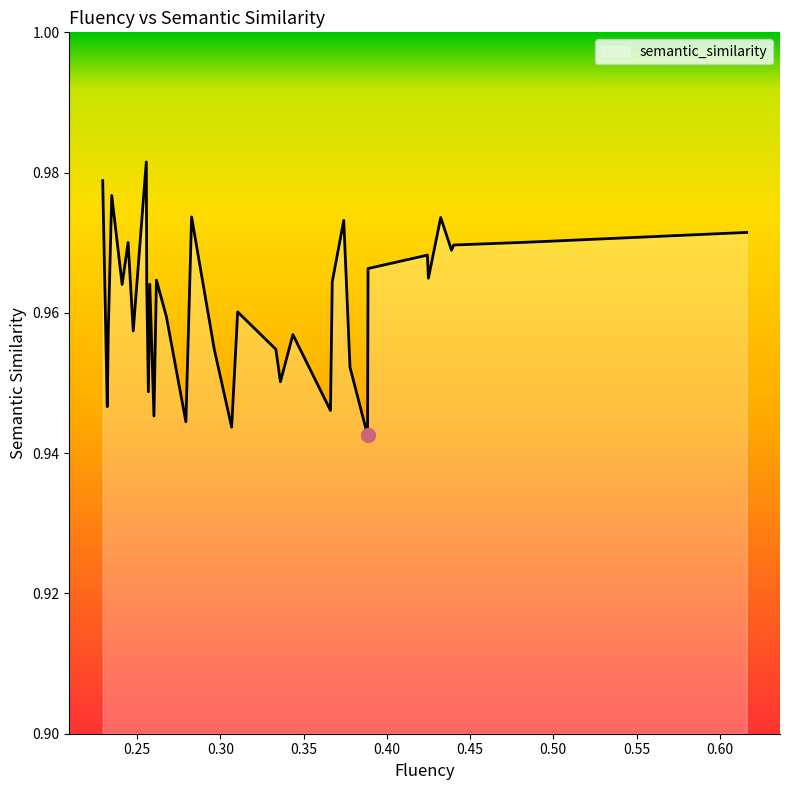

True or false: fluency and semantic_similarity cross at least once.

False